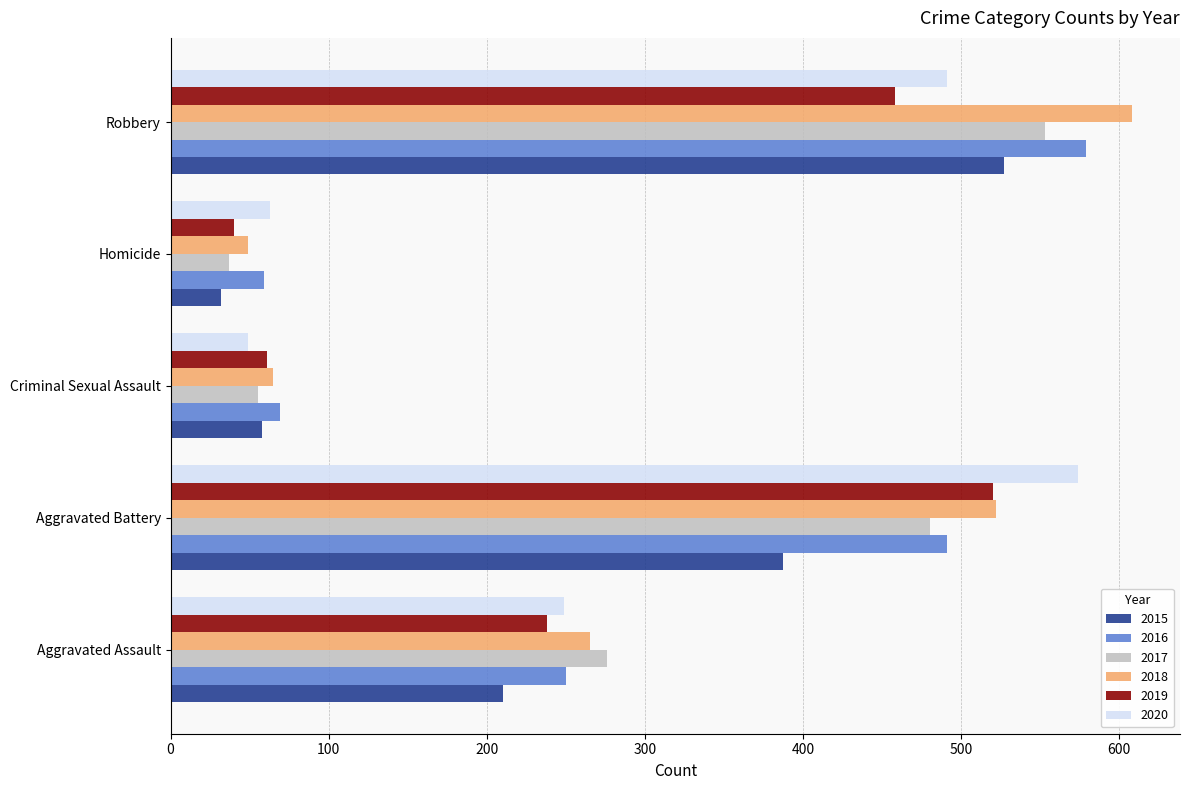

What value does the 2017 series have at Criminal Sexual Assault?

55